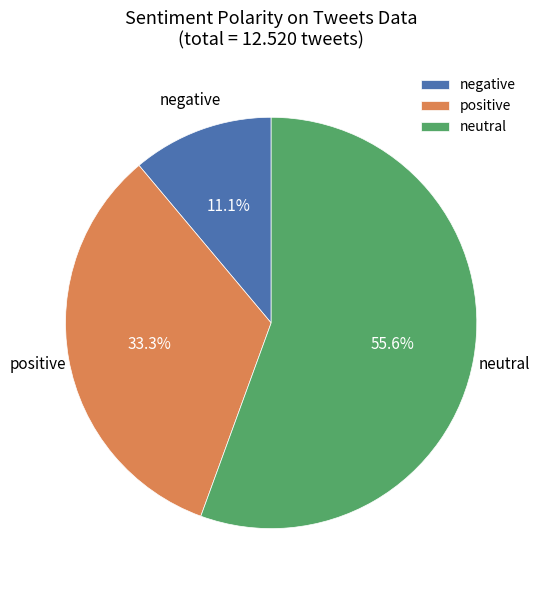

What is the total percentage of positive and negative?

44.4%